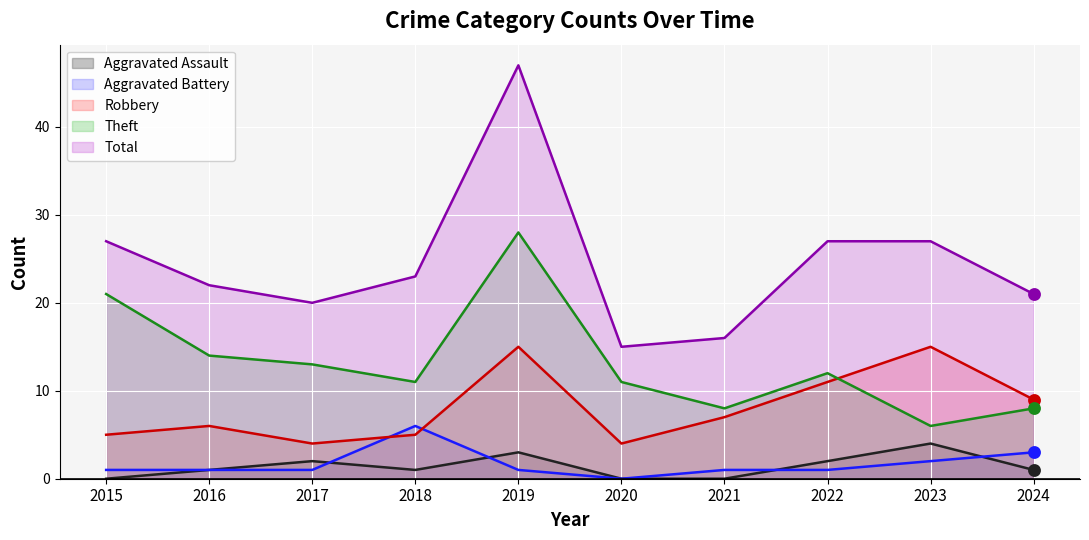

Is the value of Aggravated Assault at 2016 greater than the value of Total at 2022?

No